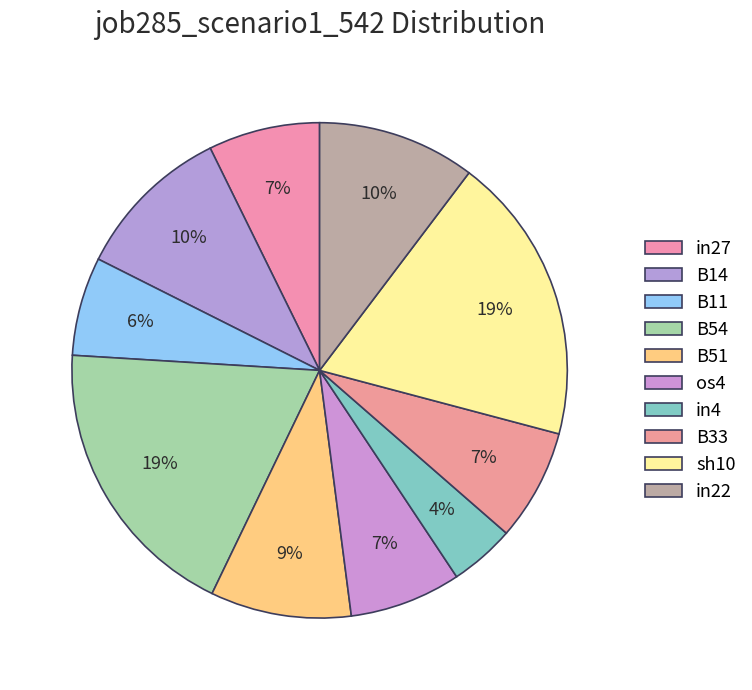

How many segments does this pie chart have?

10